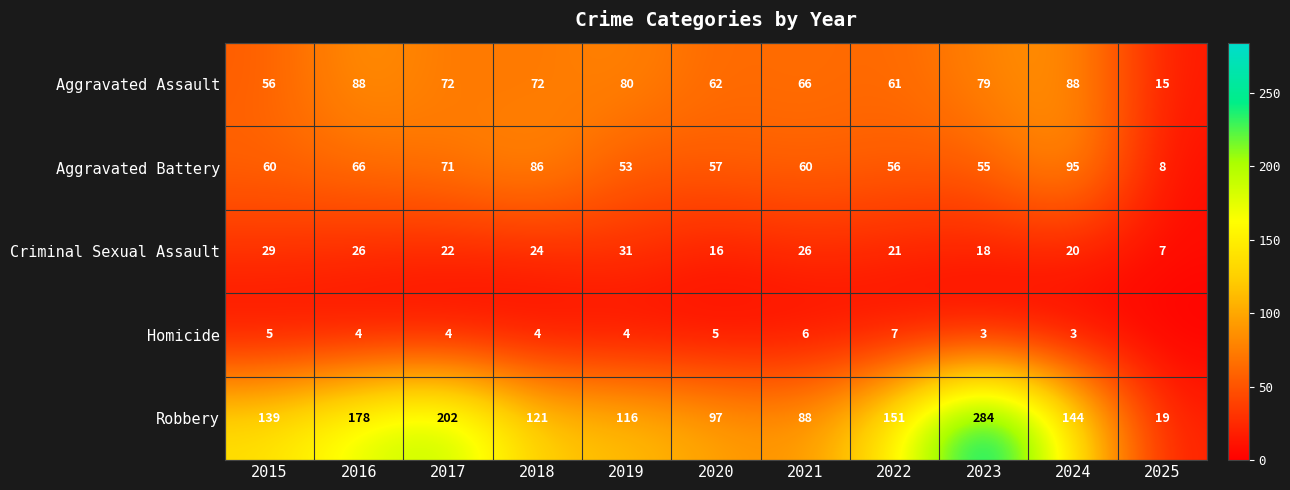

At 2022, list the series in order from smallest to largest.

Homicide, Criminal Sexual Assault, Aggravated Battery, Aggravated Assault, Robbery